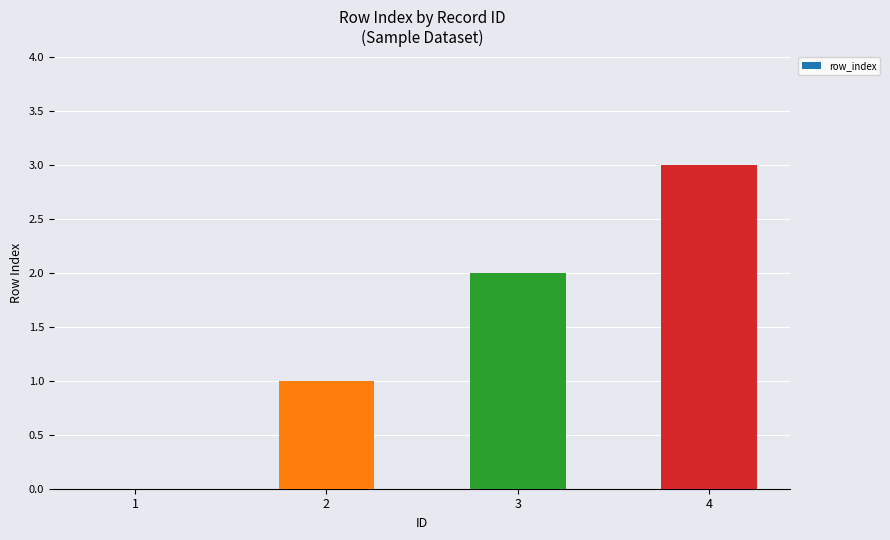

Which has a higher value, 4 or 3?

4